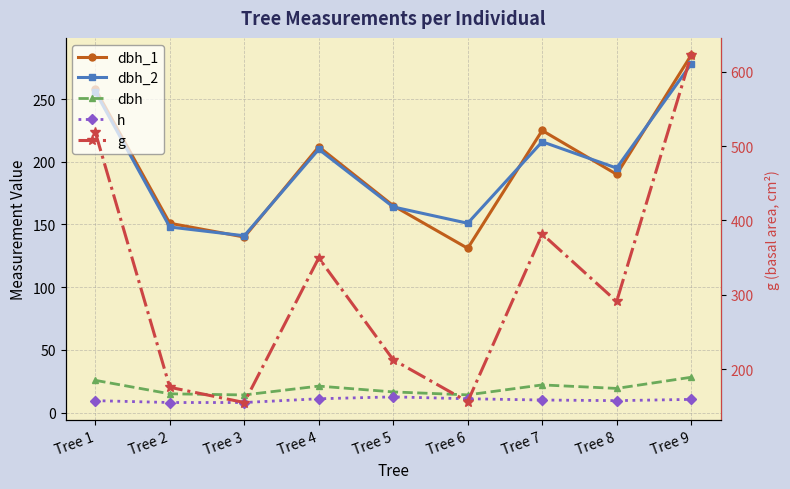

What is the highest value of the dbh series?

28.1